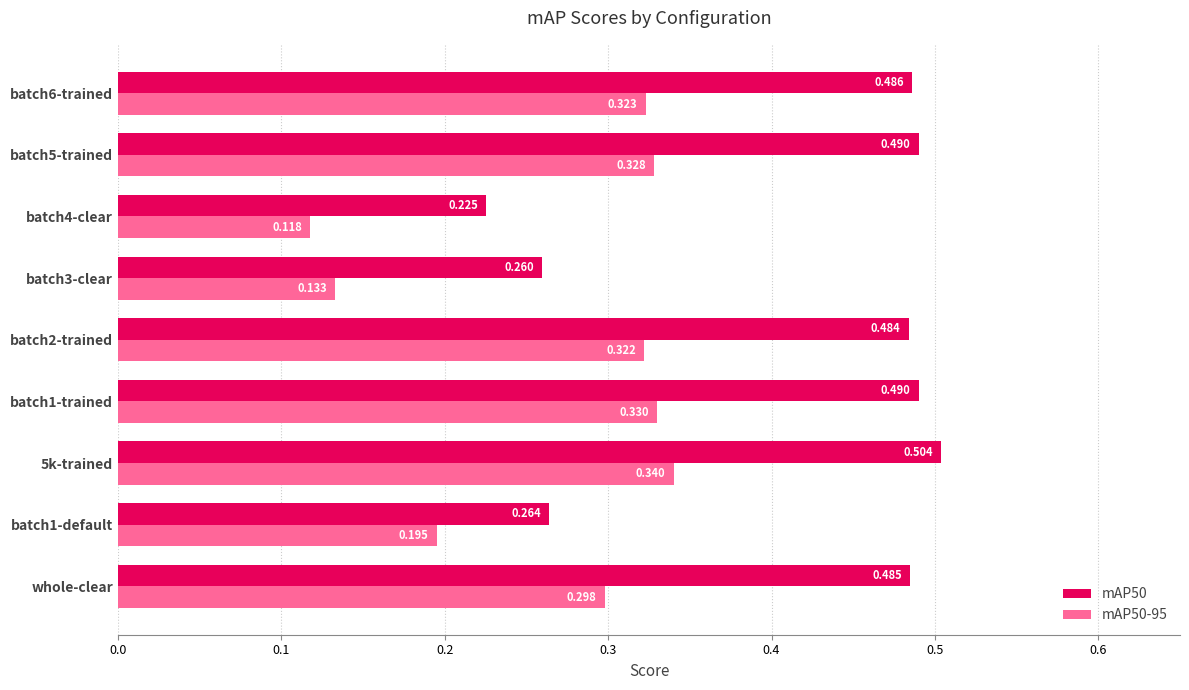

Is the value of mAP50-95 at 5k-trained greater than the value of mAP50 at batch1-default?

Yes